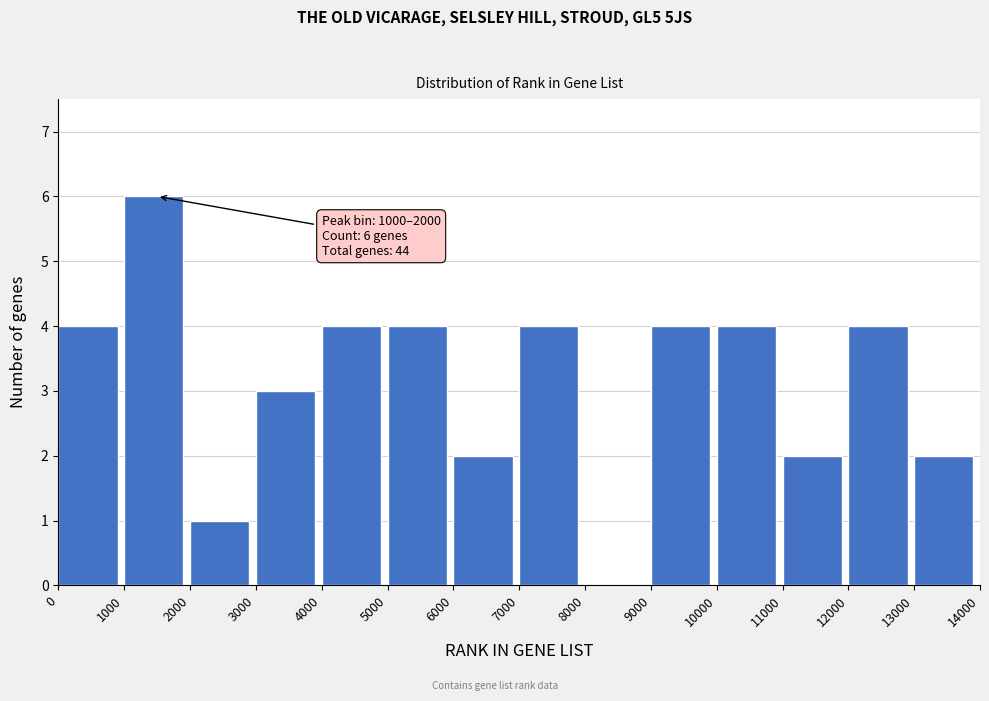

Over which range of the x-axis is the bar tallest?

1000 to 2000